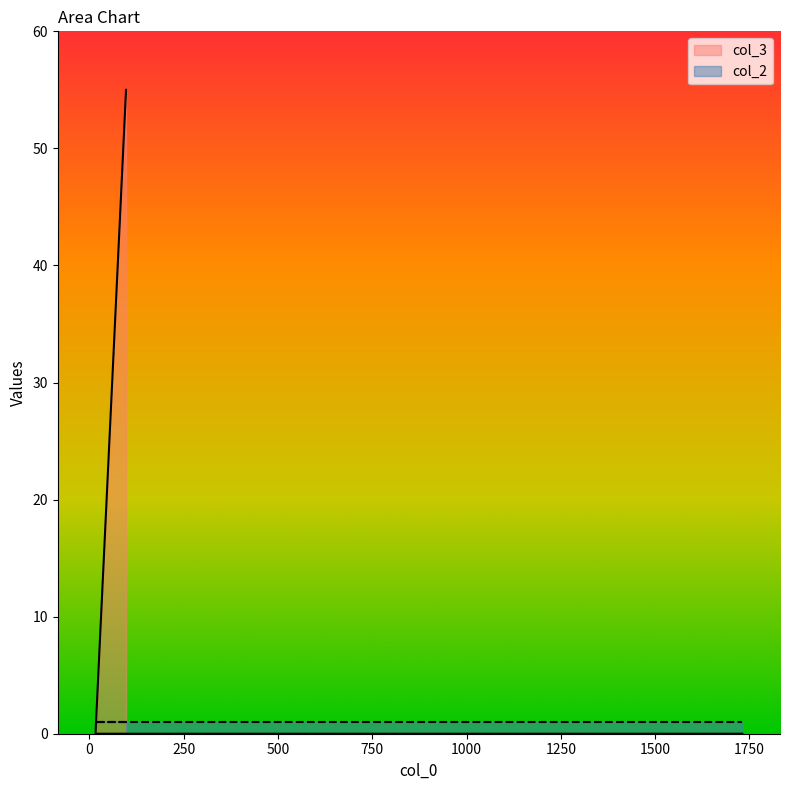

The chart shows a value of 92 at 97. True or false?

False